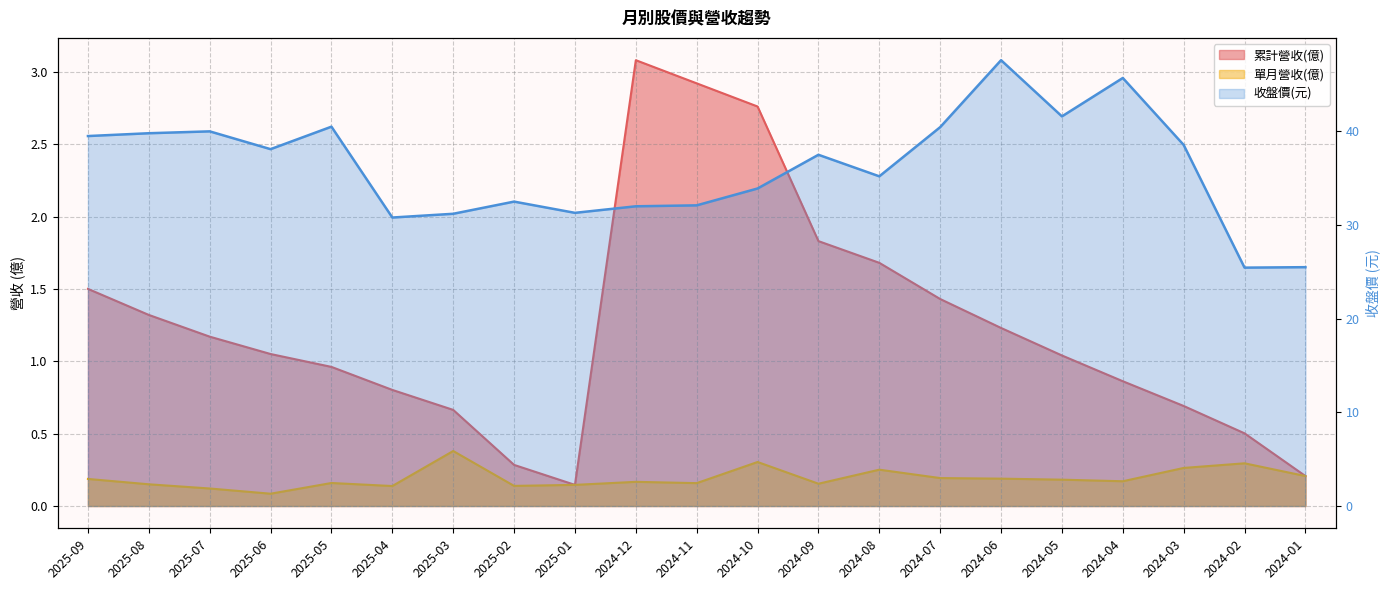

Reading left to right, transcribe all the data shown in this chart.

累計營收(億): 1.5	1.3	1.2	1.1	1.0	0.8	0.7	0.3	0.1	3.1	2.9	2.8	1.8	1.7	1.4	1.2	1.0	0.9	0.7	0.5	0.2
單月營收(億): 0.2	0.1	0.1	0.1	0.2	0.1	0.4	0.1	0.1	0.2	0.2	0.3	0.2	0.3	0.2	0.2	0.2	0.2	0.3	0.3	0.2
收盤價(元): 39.5	39.8	40.0	38.1	40.5	30.8	31.2	32.5	31.3	32.0	32.1	33.9	37.5	35.2	40.5	47.6	41.6	45.7	38.5	25.4	25.5